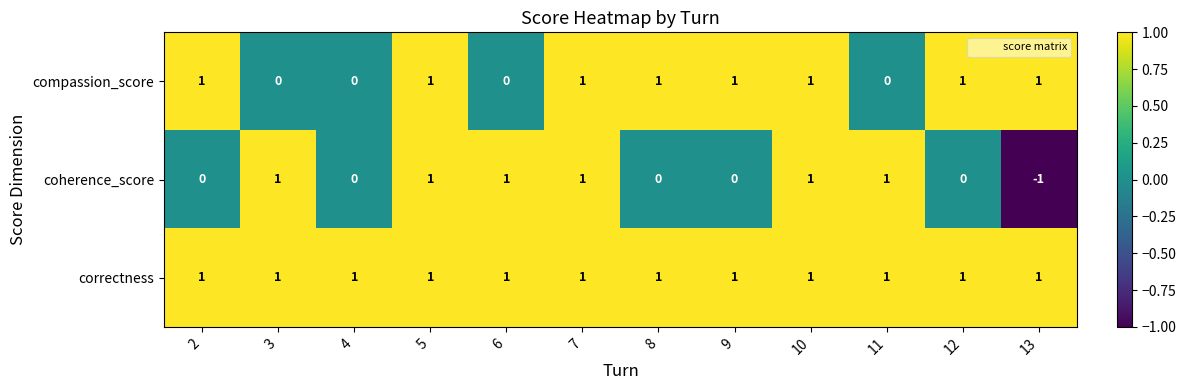

What is the maximum value shown in the chart?

1